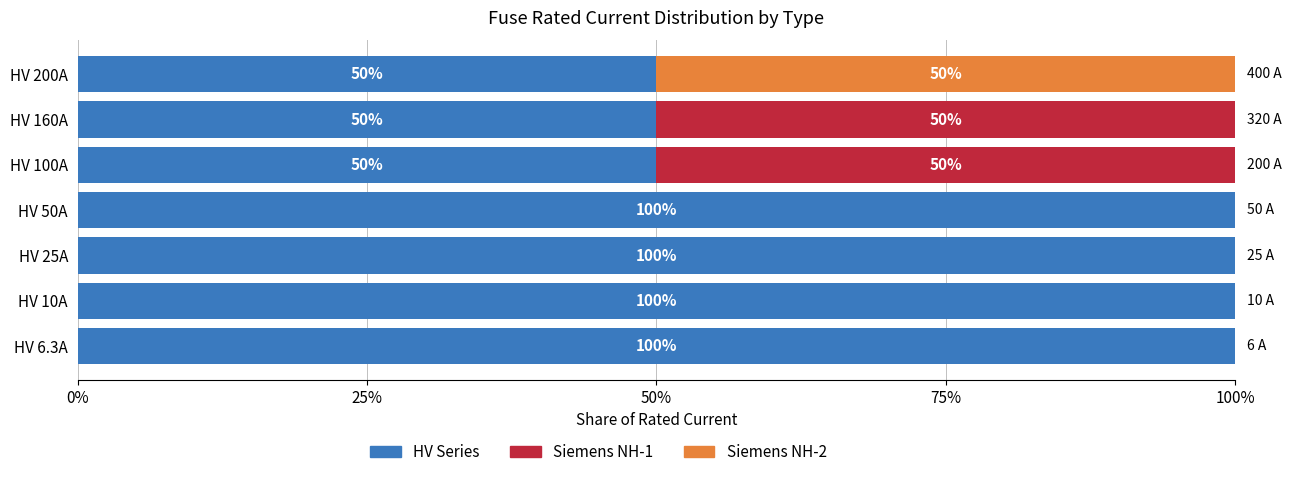

True or false: HV Series has a value of 62 at HV 25A.

False